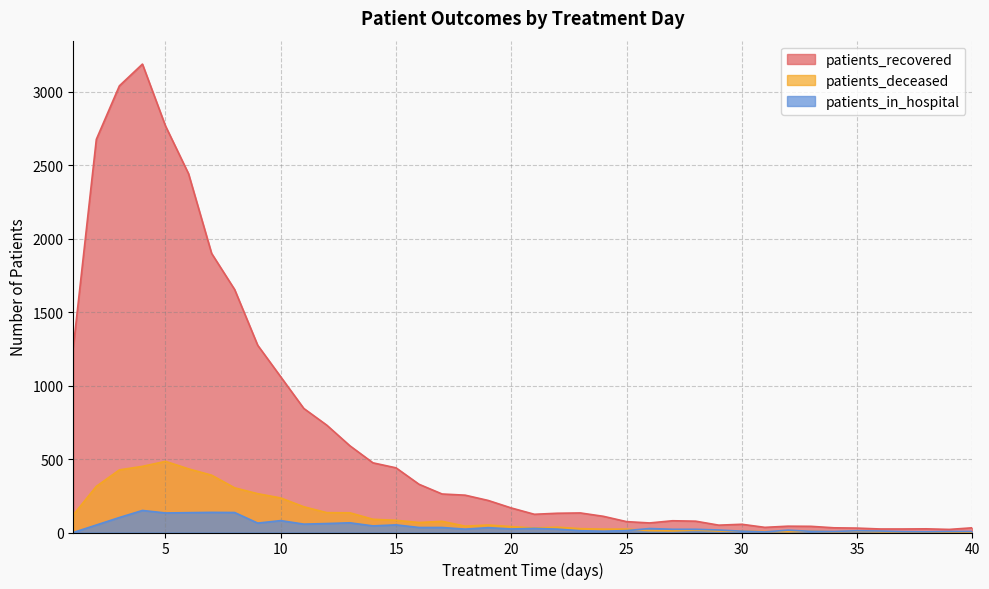

What is the approximate value of patients_deceased at 15?

83